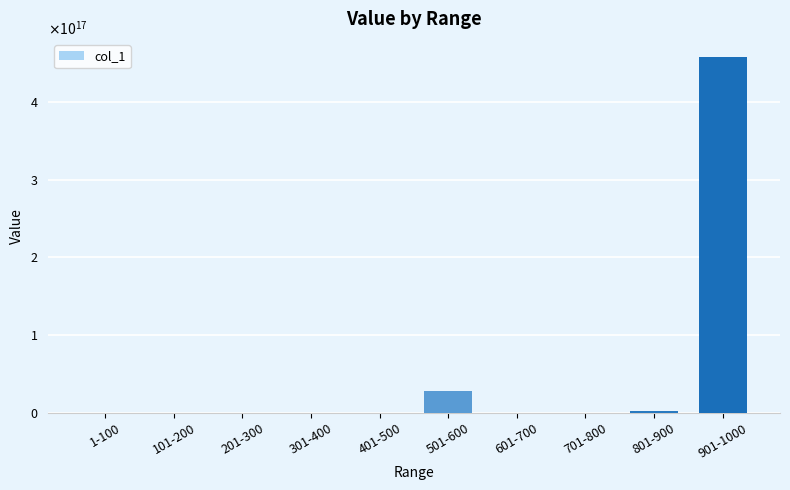

At which category does the chart reach its peak across all series?

901-1000